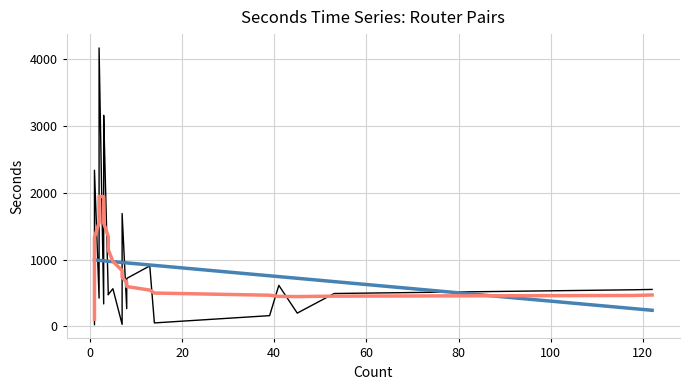

Rank the series by their maximum value, from highest to lowest.

seconds, Smooth trend, Linear trend